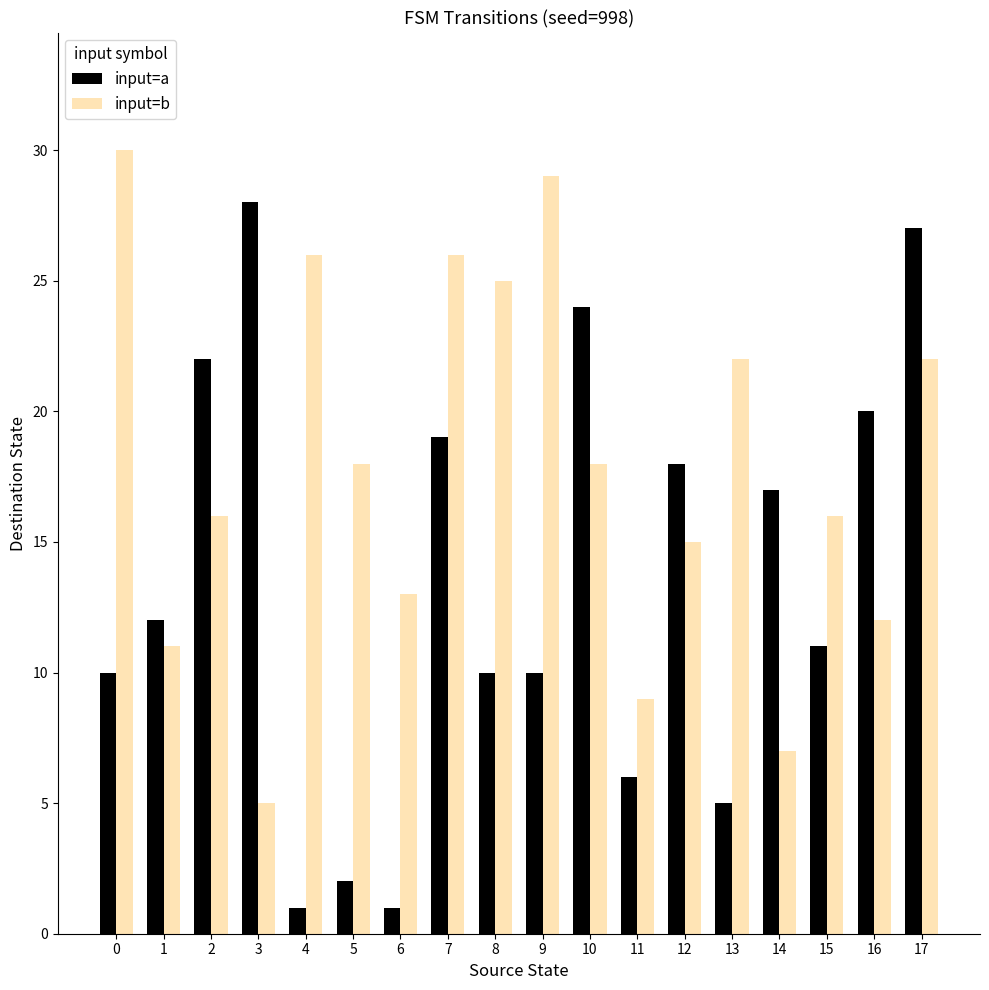

List the series in order of their peak value, lowest first.

input=a, input=b